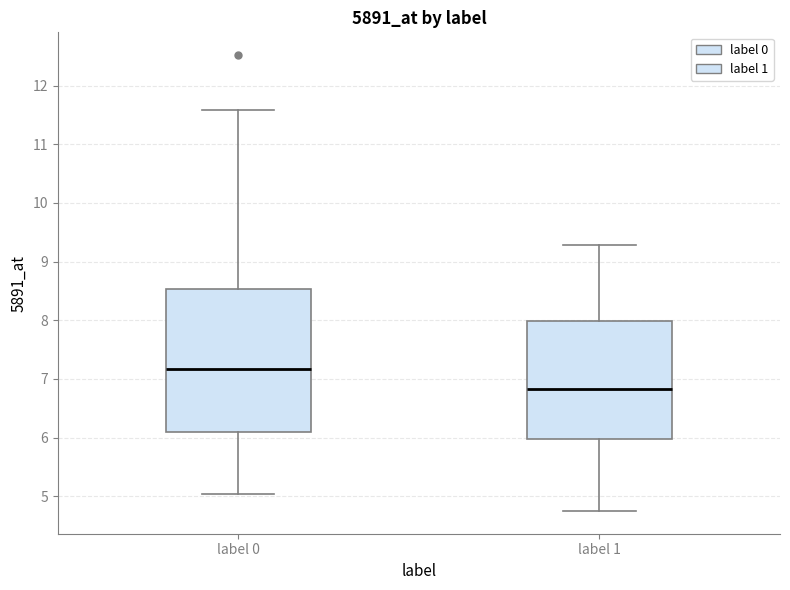

Which box's median line is the lowest?

label 1